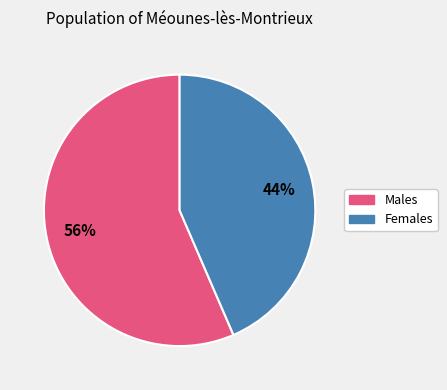

Is there a majority slice in this chart?

Yes